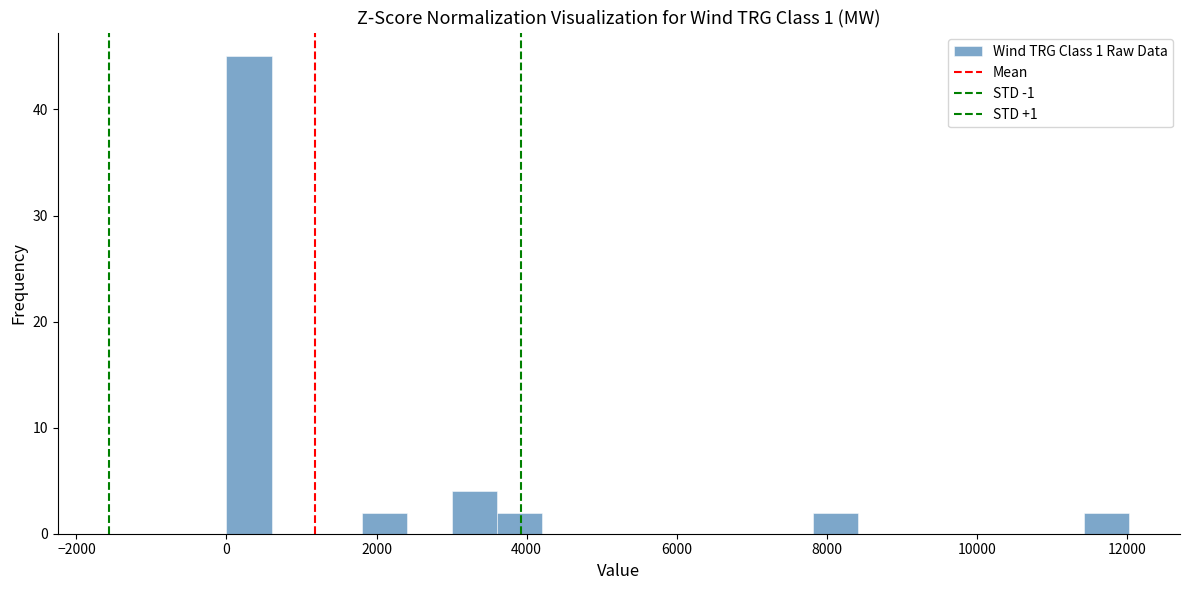

Around what value on the x-axis is the tallest bar? Give the approximate position of its centre, as read against the axis.

400